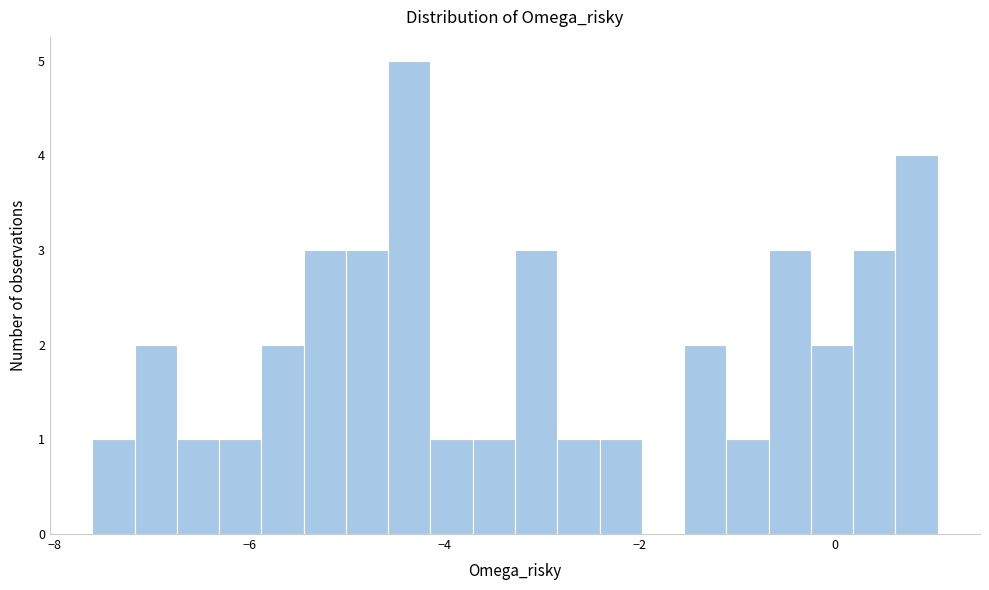

Read against the x-axis, roughly where is the centre of the tallest bar?

-4.4